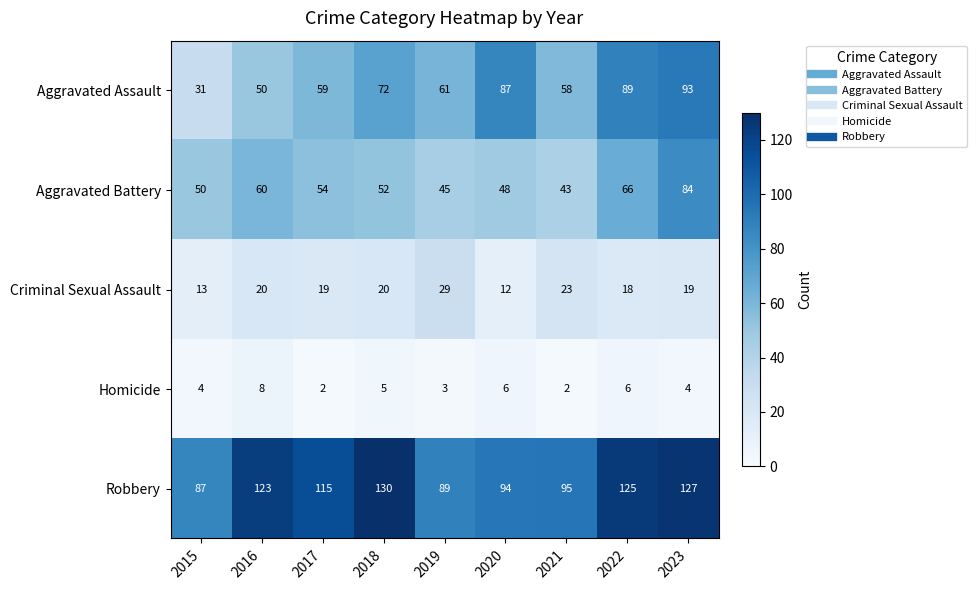

What value does the Aggravated Assault series have at 2018, to the nearest 5?

70